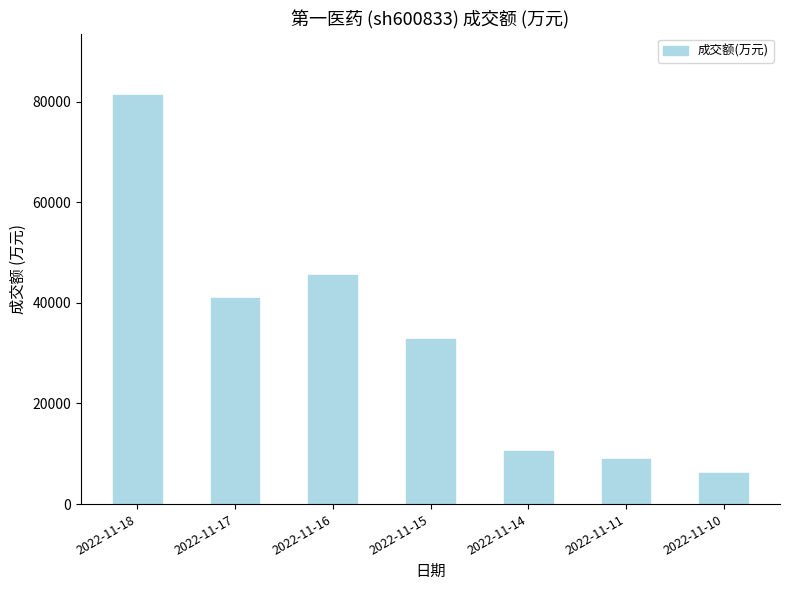

What is the average value?

32358